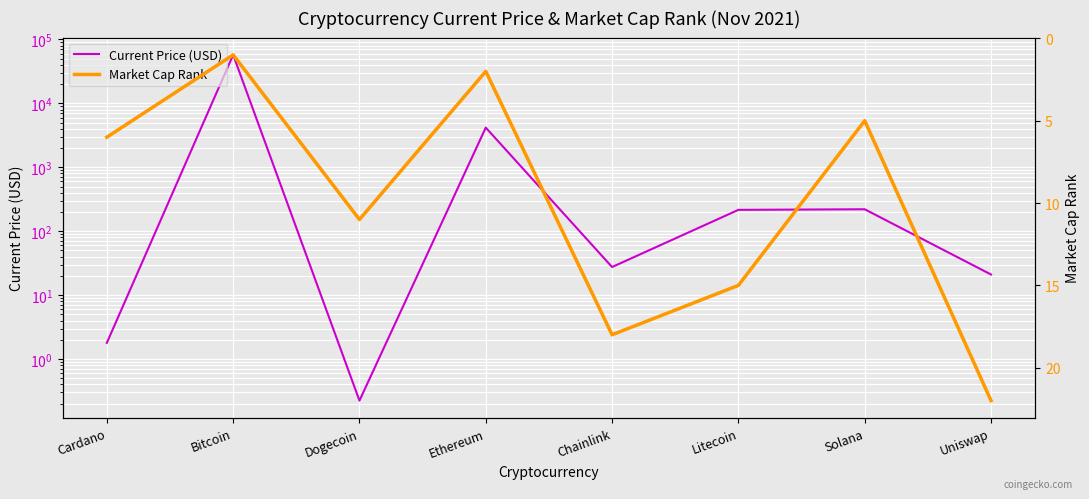

What is the maximum value for Current Price (USD)?

57443.0